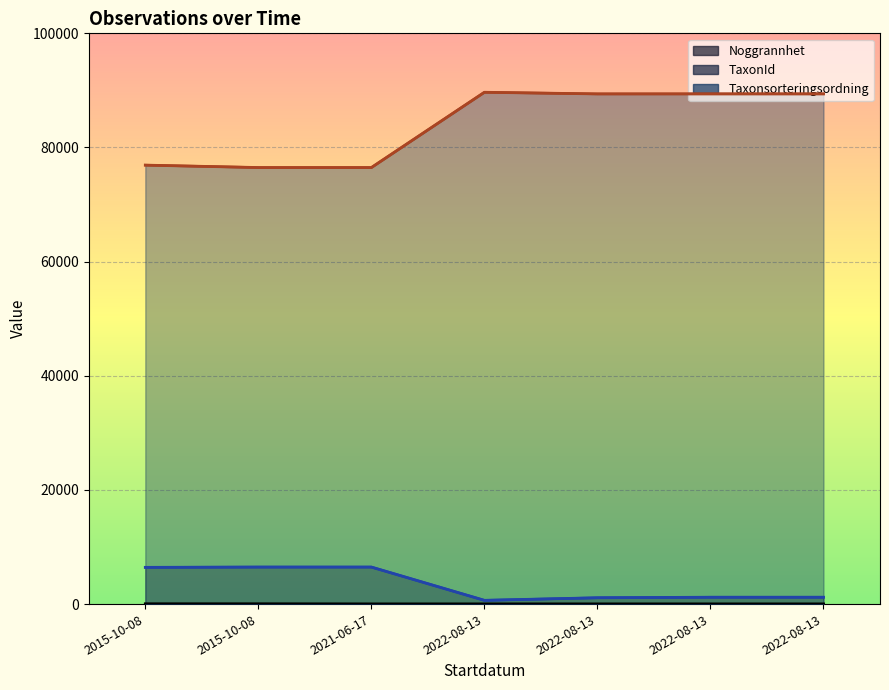

What is the sum of the TaxonId values at 2022-08-13 and 2022-08-13?

2404